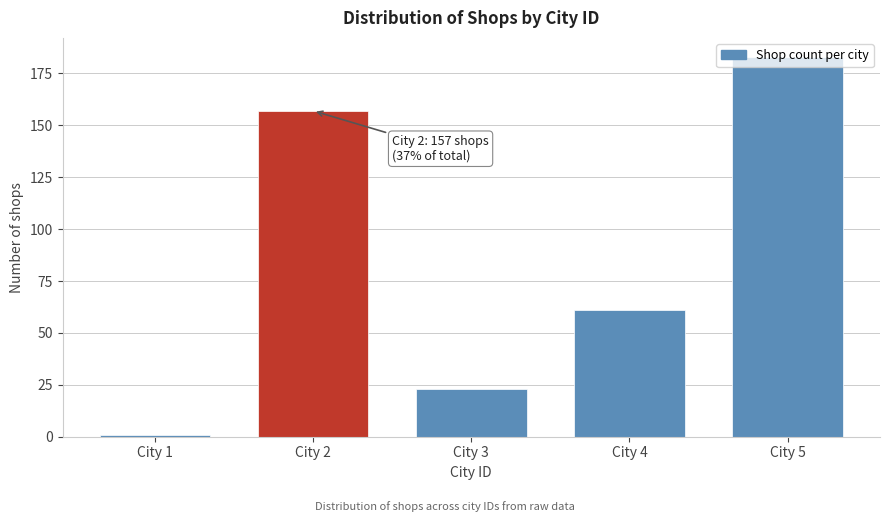

Read the value at City 5, to the nearest 10.

180